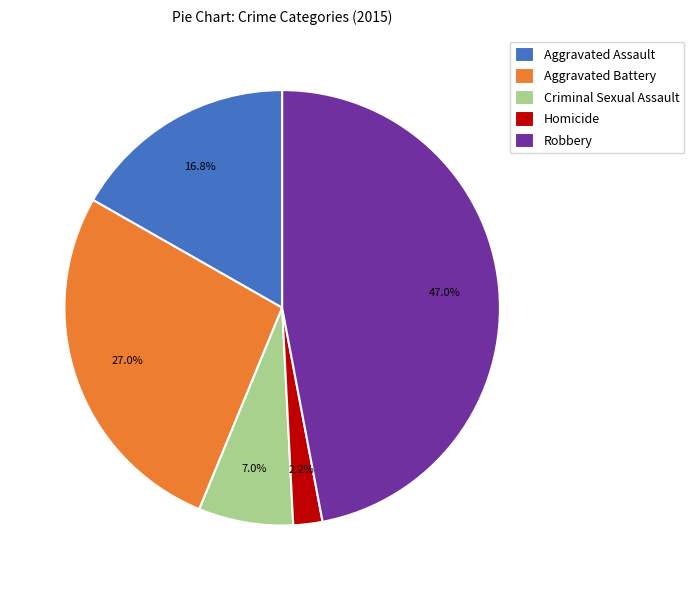

Does Homicide represent more than half of the total?

No